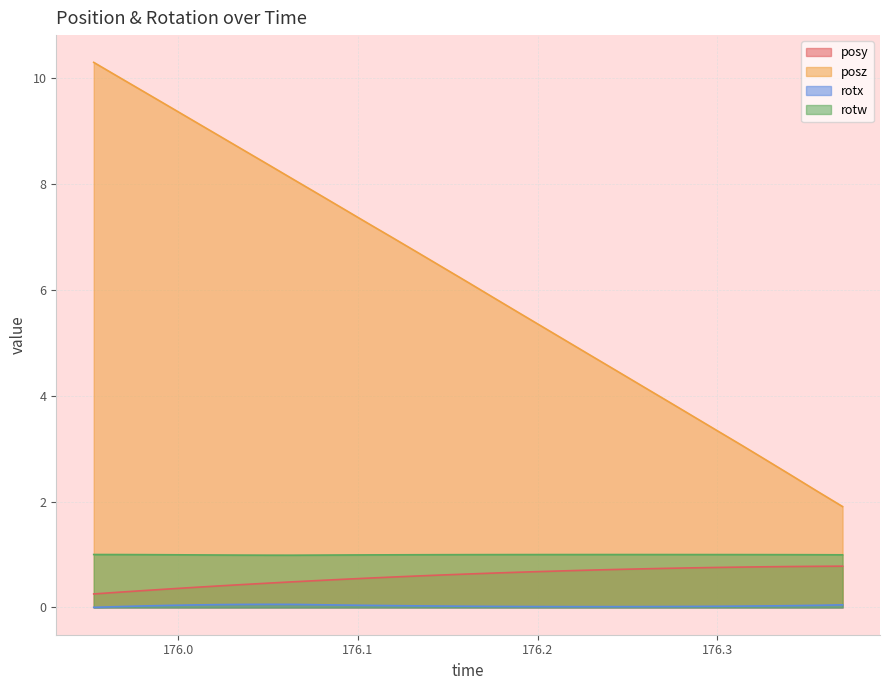

True or false: posy and rotw intersect in this chart.

False